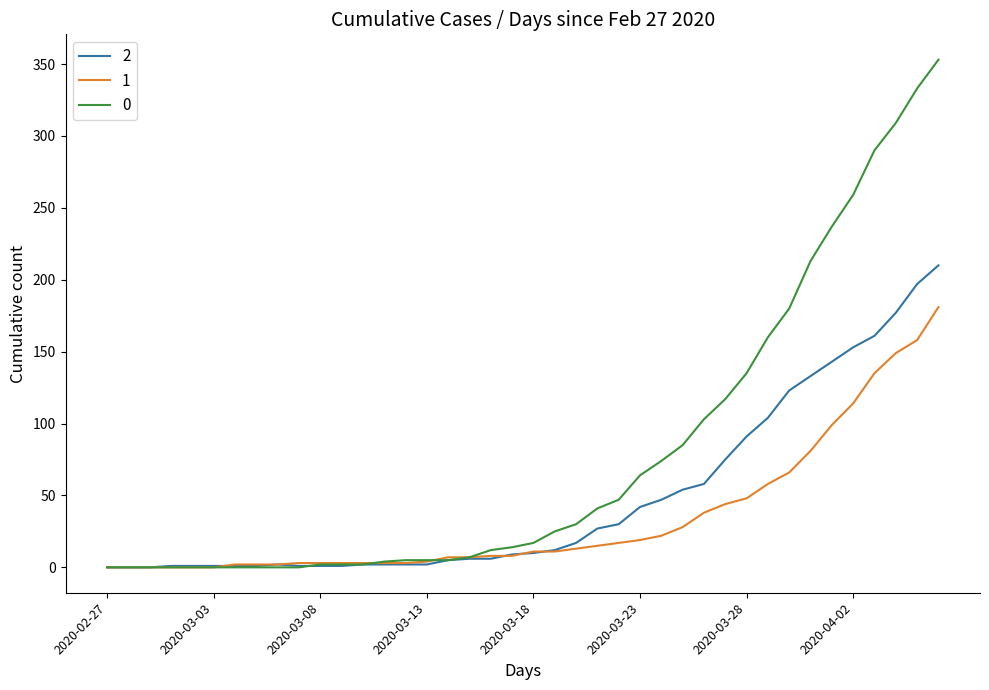

Rank the series by their maximum value, from highest to lowest.

0, 2, 1